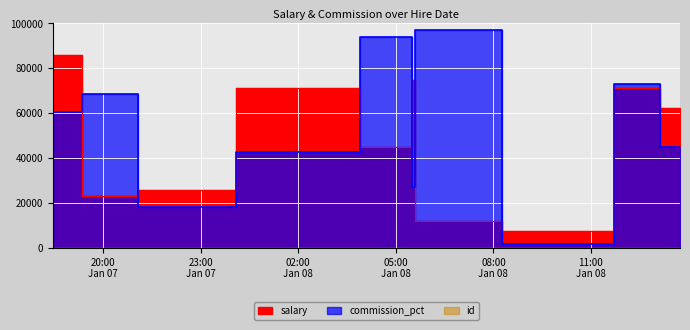

True or false: salary and id cross at least once.

False